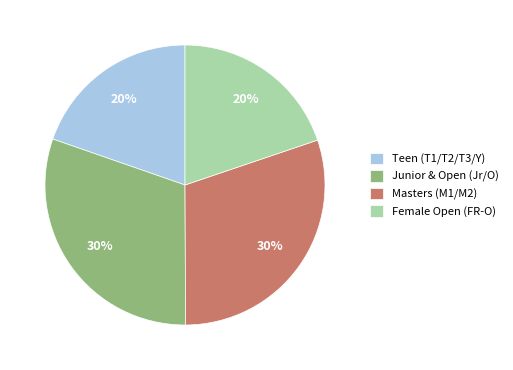

To the nearest percent, what percentage of the pie is Teen (T1/T2/T3/Y)?

20%